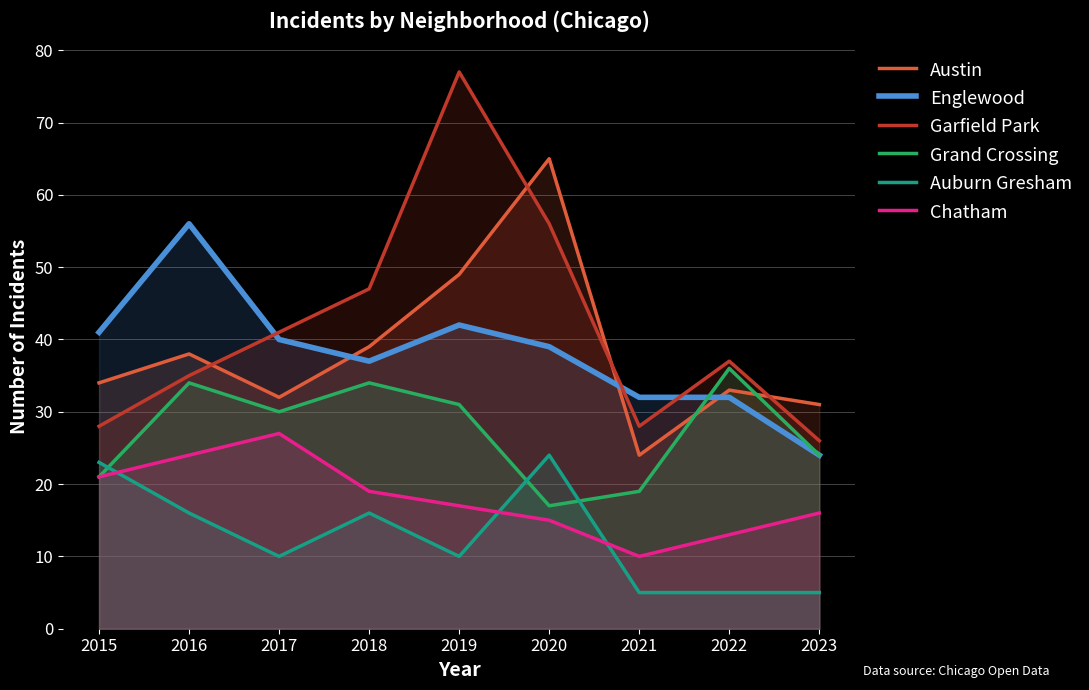

What are all the series names shown in the legend?

Austin, Englewood, Garfield Park, Grand Crossing, Auburn Gresham, Chatham